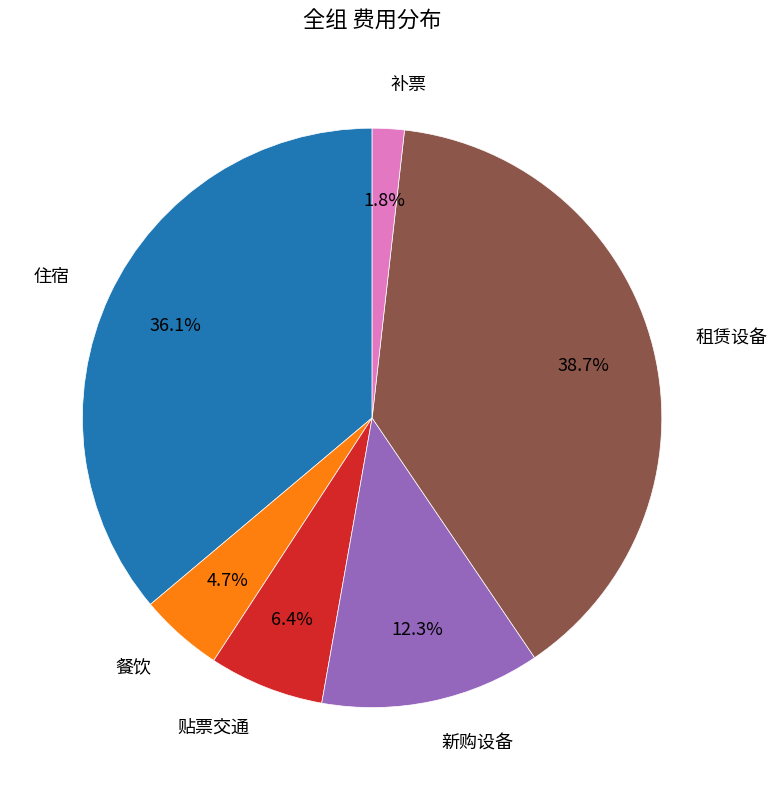

Is there any slice that represents more than half of the pie?

No